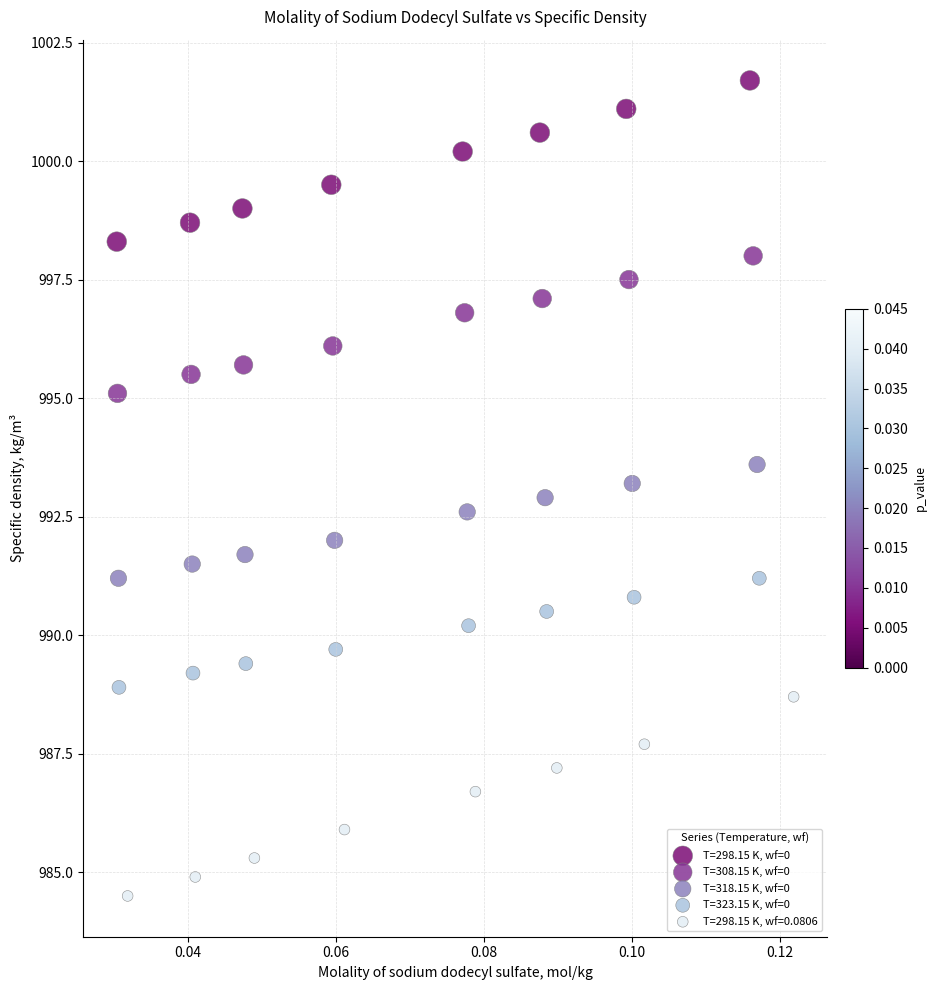

Which series reaches the maximum Y coordinate?

T=298.15 K, wf=0